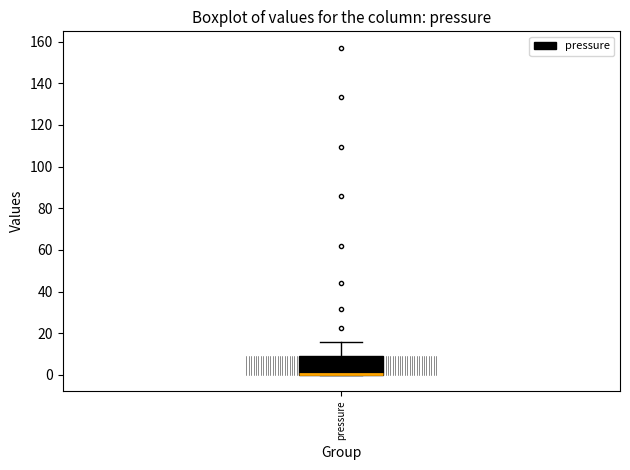

Read this box plot against the y-axis: the position of the median line, the range covered by the box, and the ends of both whiskers. The values are not printed on the chart, so give them approximately, as read against the axis.

median 0 (drawn on the box's lower edge), box 0 to 8, whiskers 0 to 16